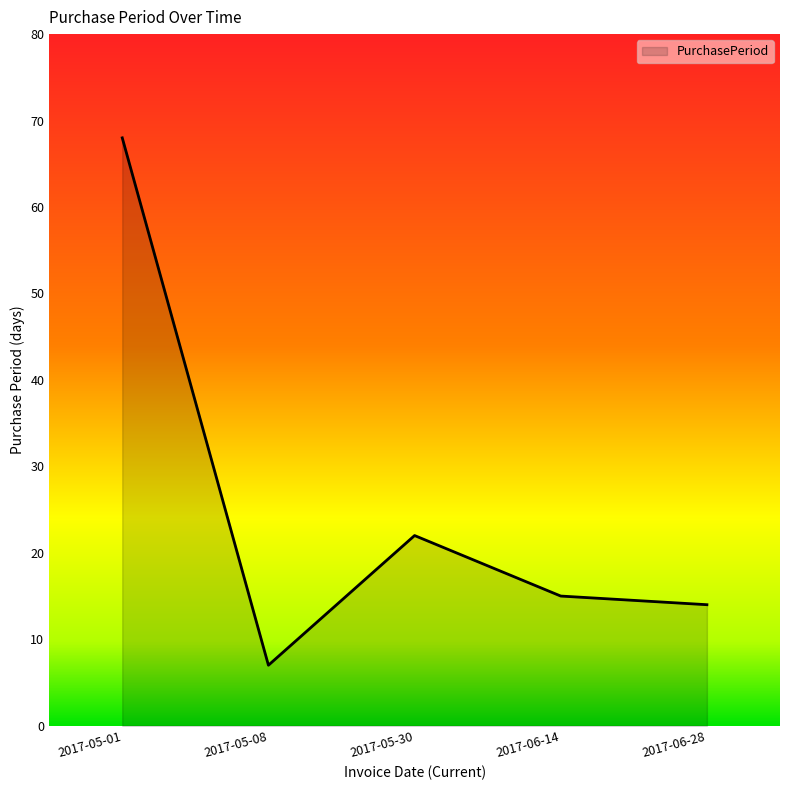

The value at 2017-05-01 is 68. True or false?

True